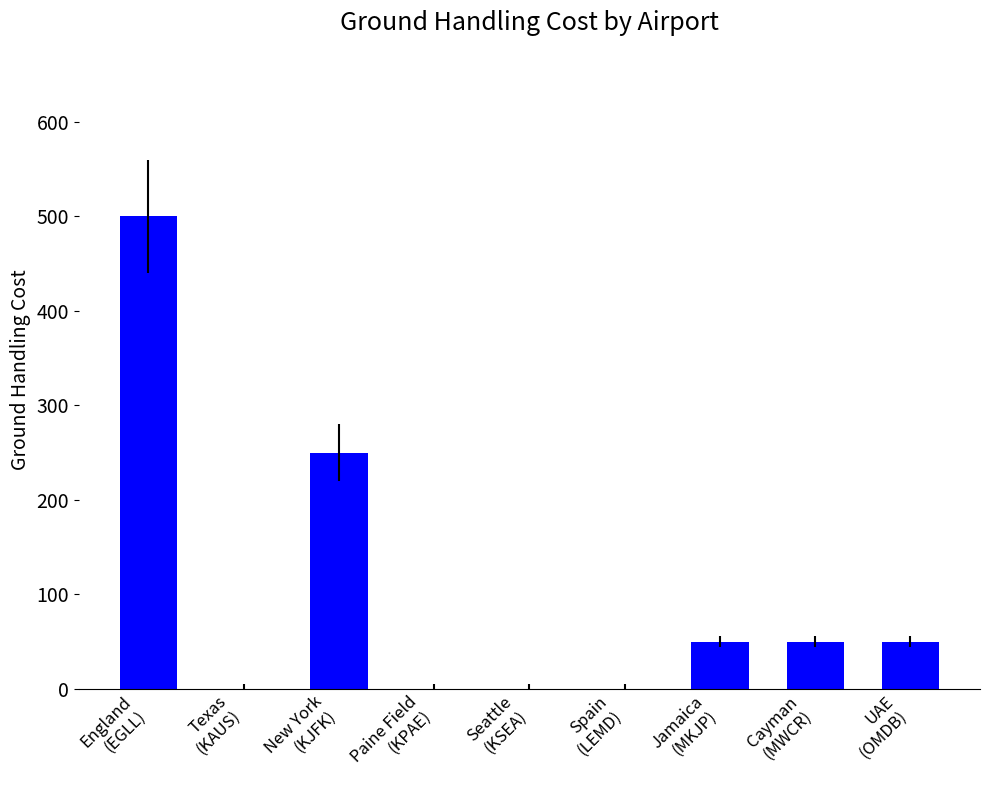

Where does the data first go above 50?

England
(EGLL)